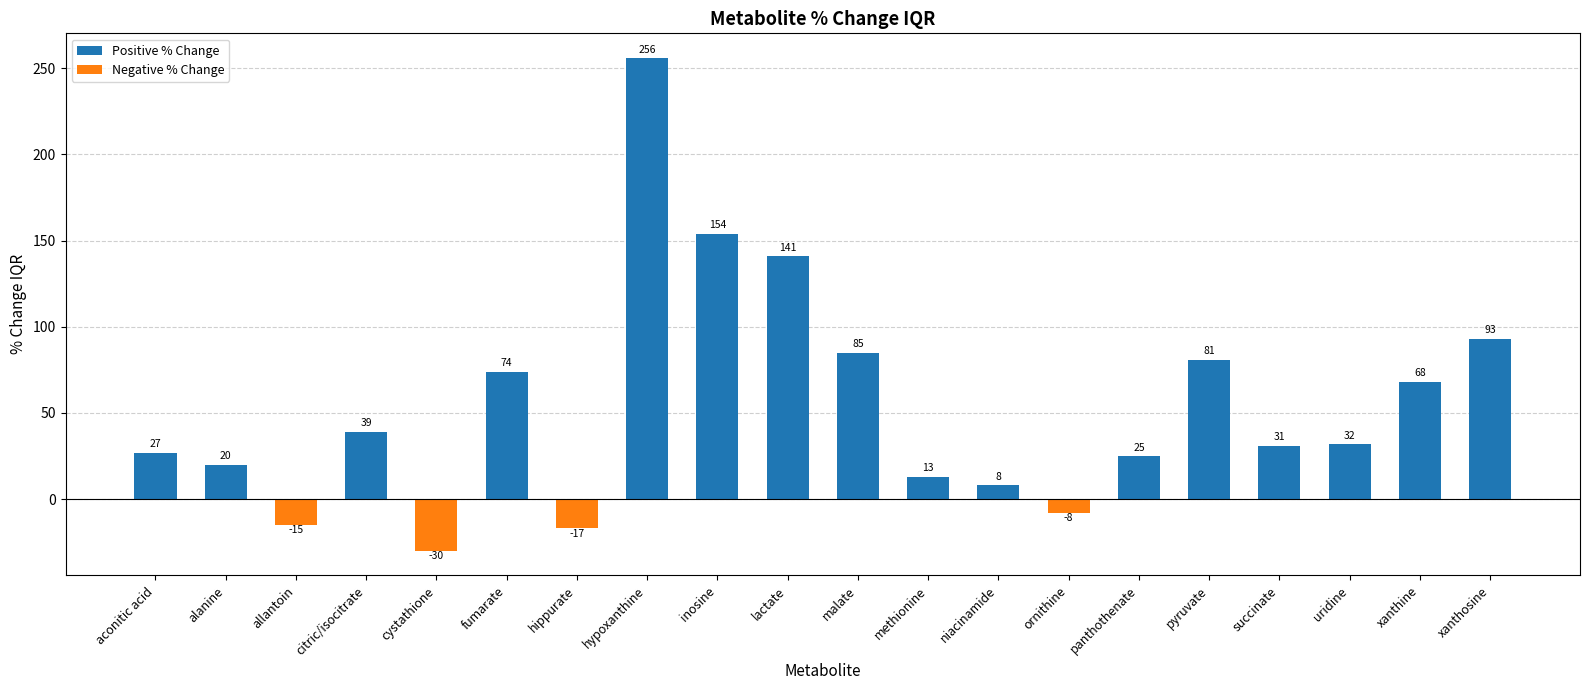

How many positive values are there?

16